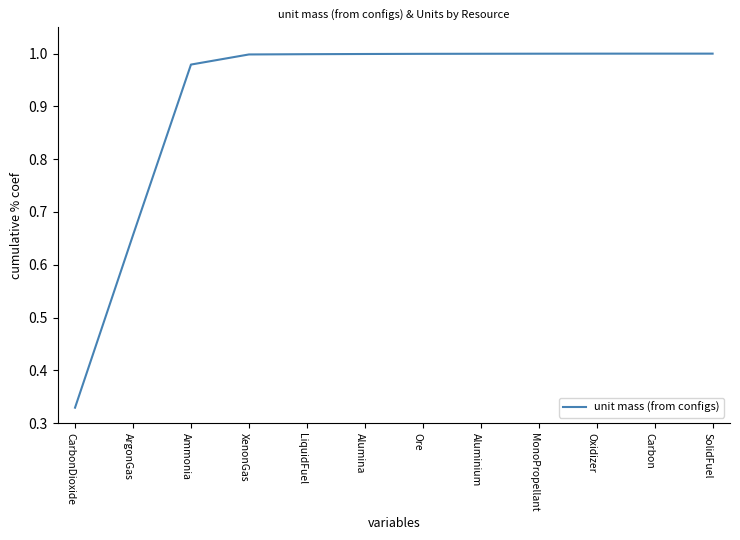

What position from the right is Oxidizer?

3